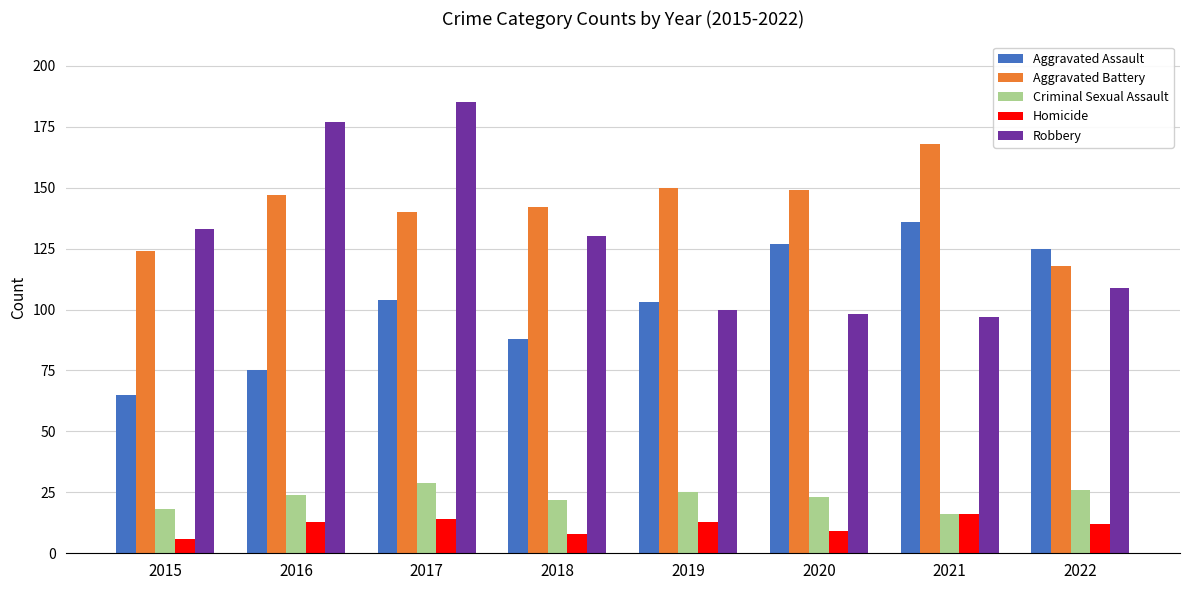

How many bars are there in total?

40